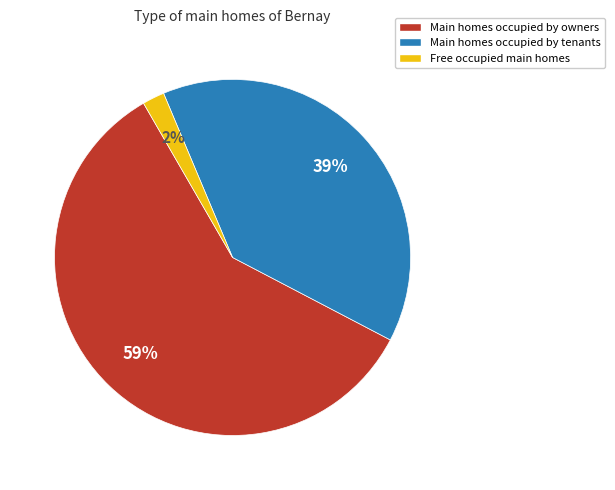

What is the smallest slice in the pie chart?

Free occupied main homes